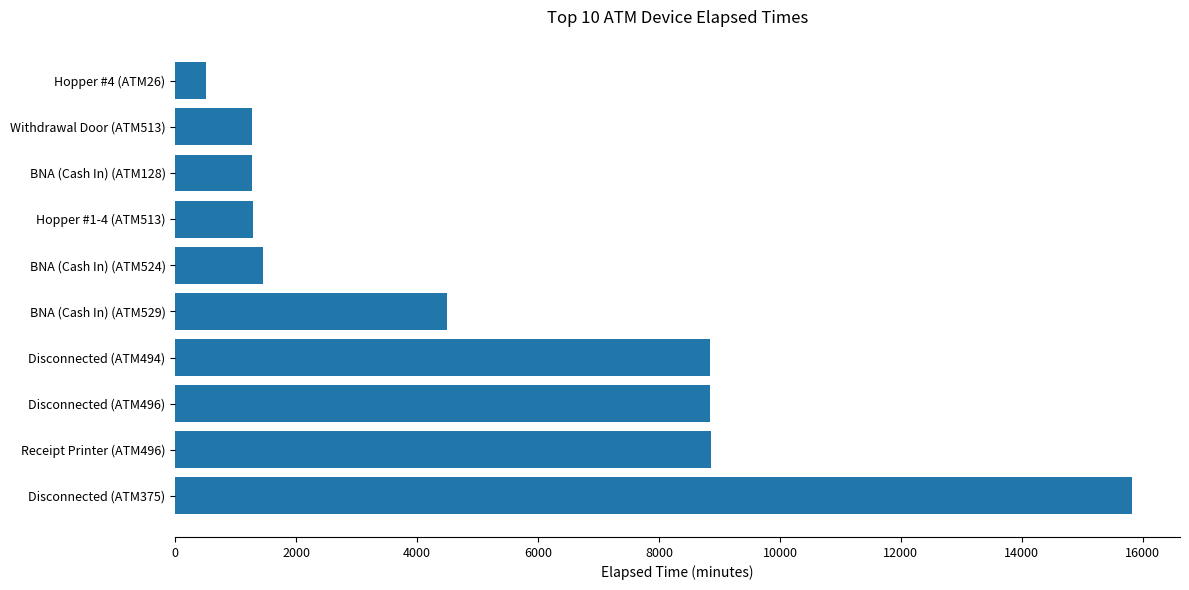

What is the ratio of the value at Disconnected (ATM375) to the value at Hopper #1-4 (ATM513)?

12.3